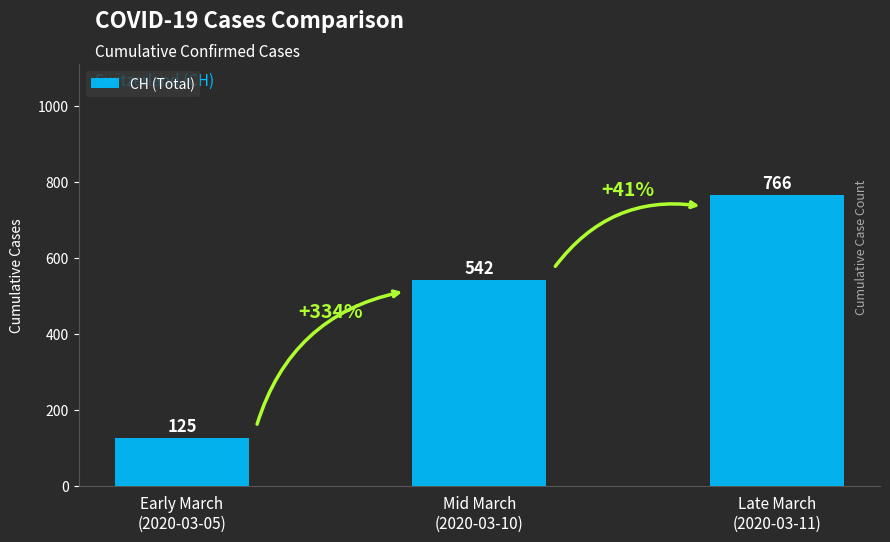

What is the change in value from Early March
(2020-03-05) to Mid March
(2020-03-10)?

+417